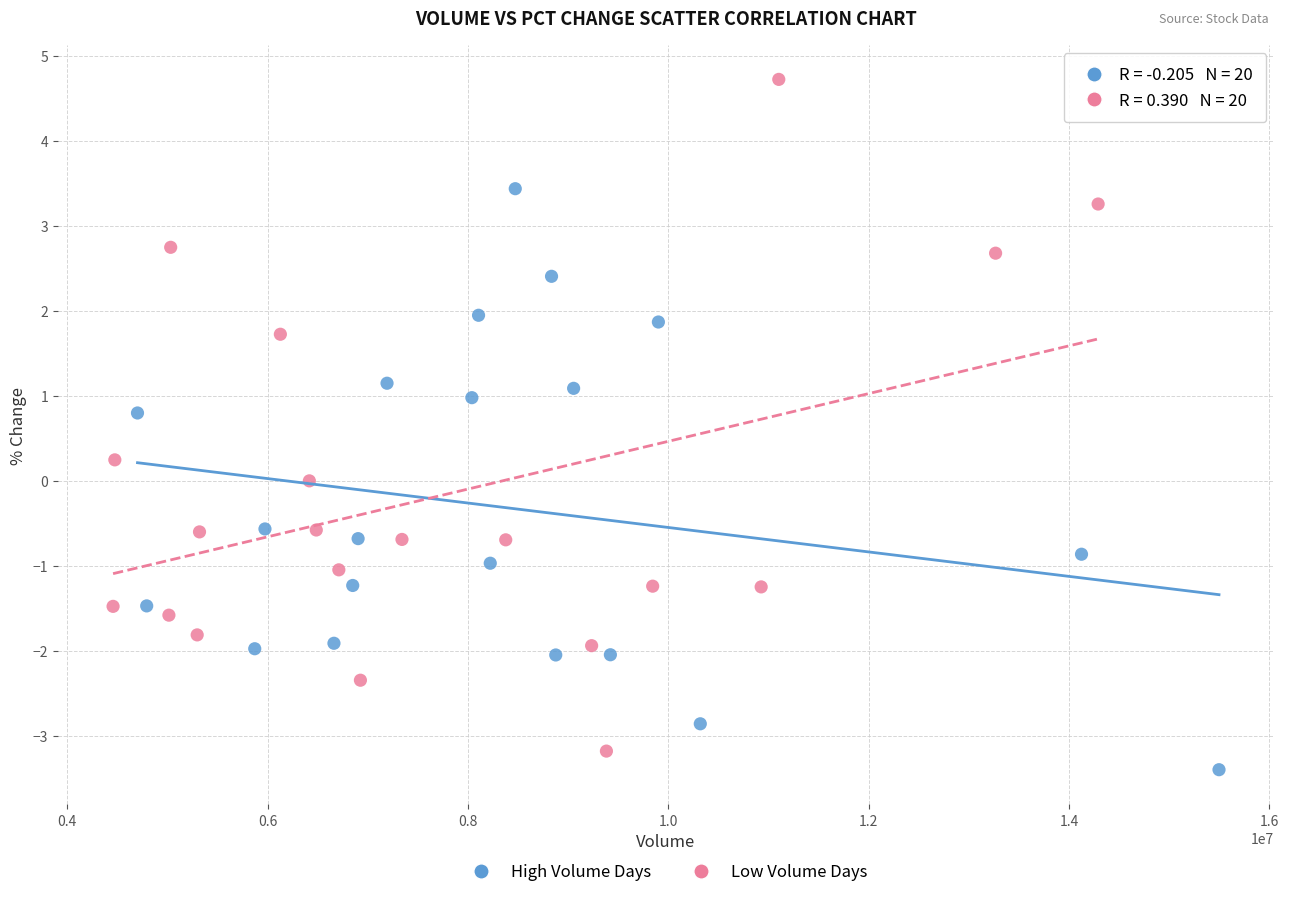

Which series contains the lowest Y value?

High Volume Days